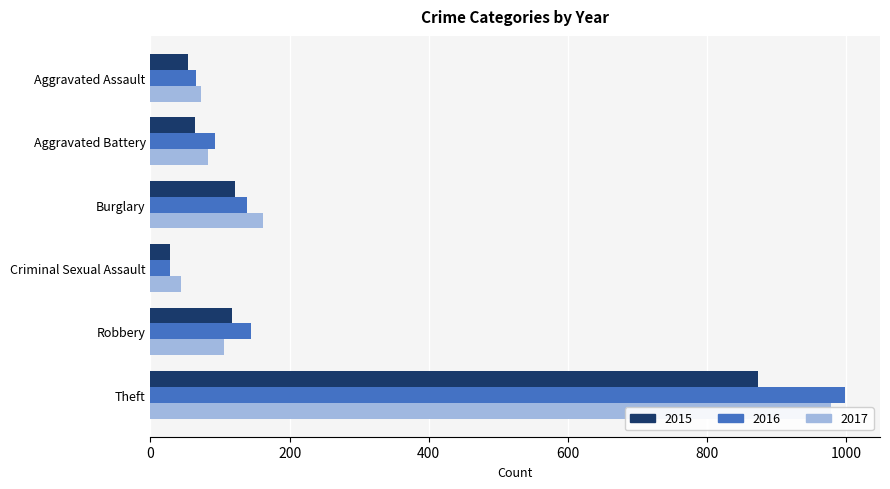

The value of 2017 at Aggravated Battery is 55. True or false?

False